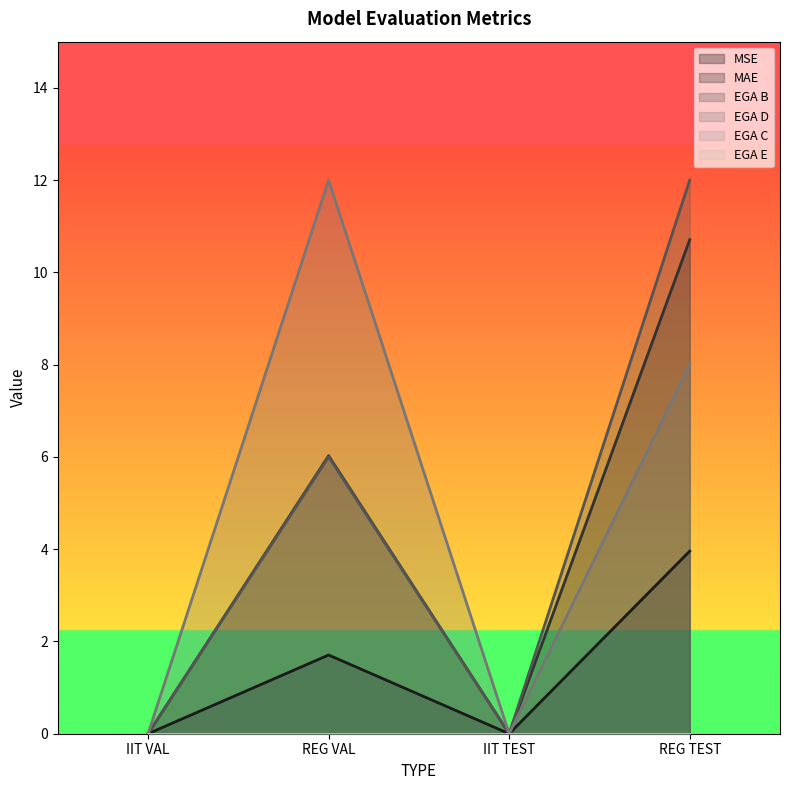

Does the chart display data point markers on the line(s)?

No